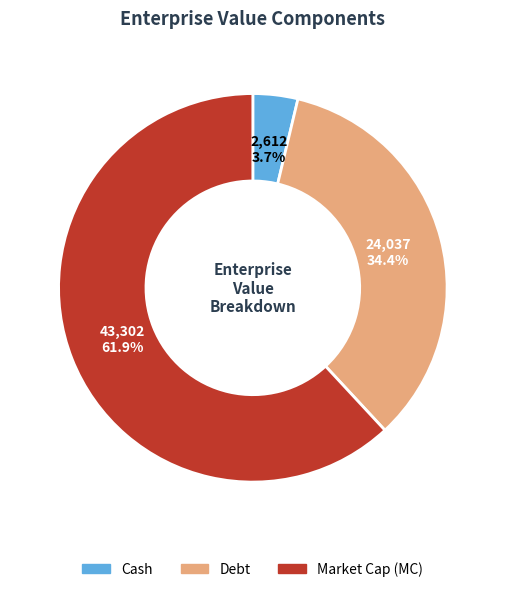

To the nearest percent, what is the difference between the largest and smallest slice percentages?

58%